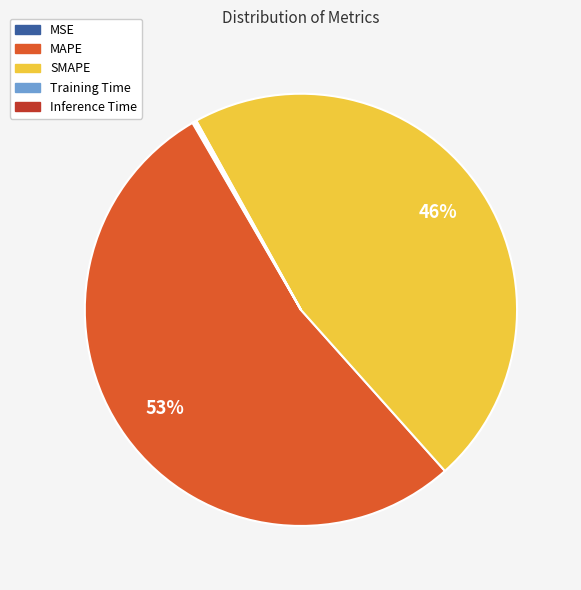

Does any single category account for the majority?

Yes